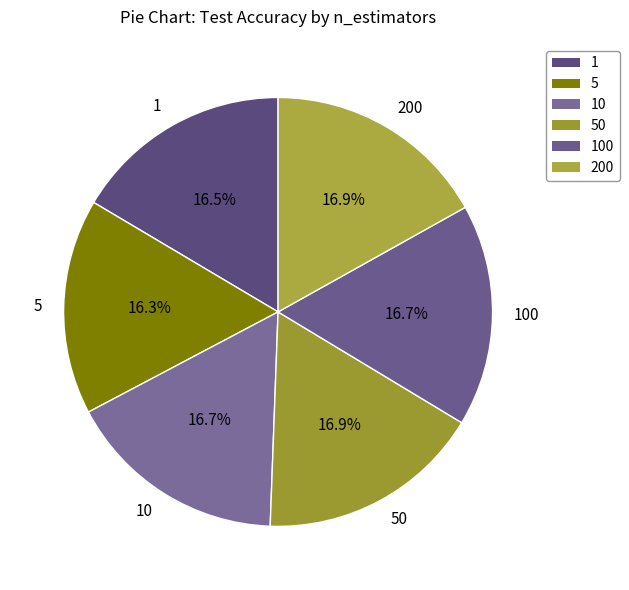

How many slices are in this pie chart?

6